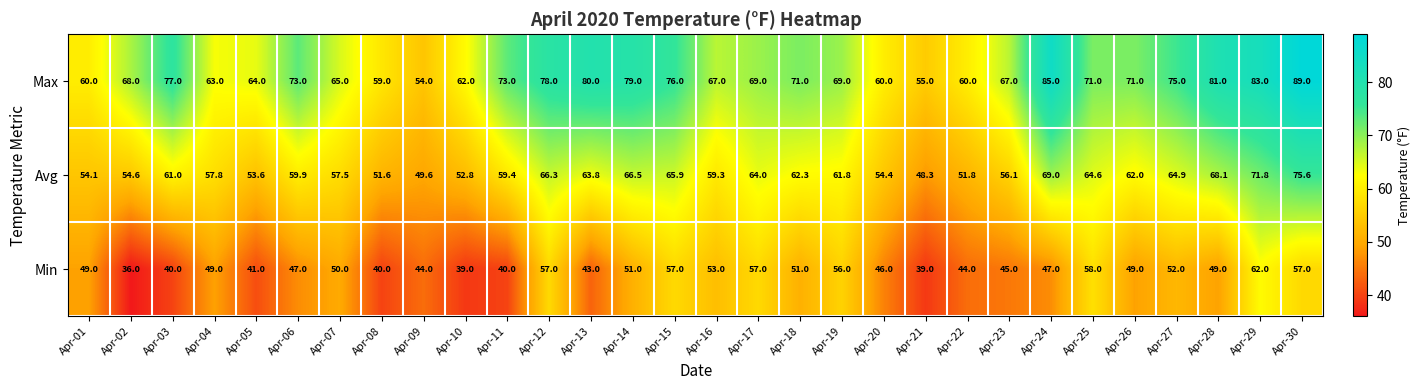

What is the maximum value shown in the chart?

89.0